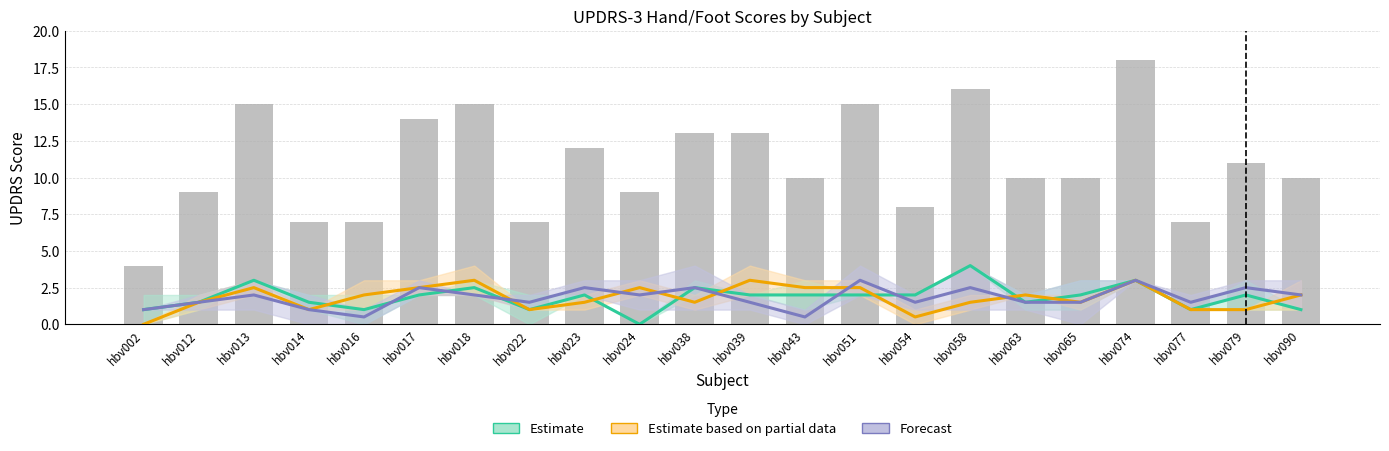

What is the difference between the maximum and minimum values in the Estimate based on partial data series?

3.0